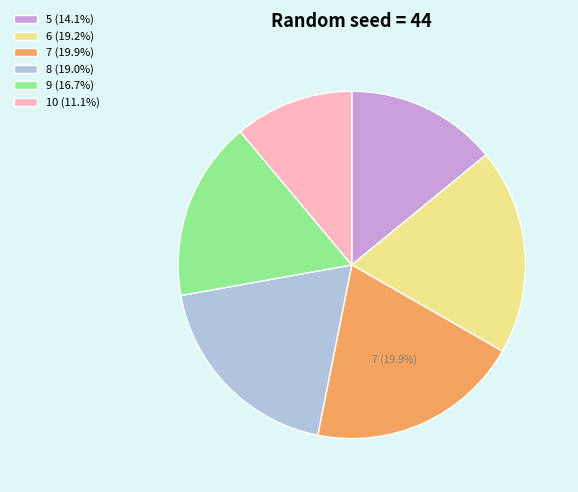

Combined, do 7 and 5 account for over 50%?

No